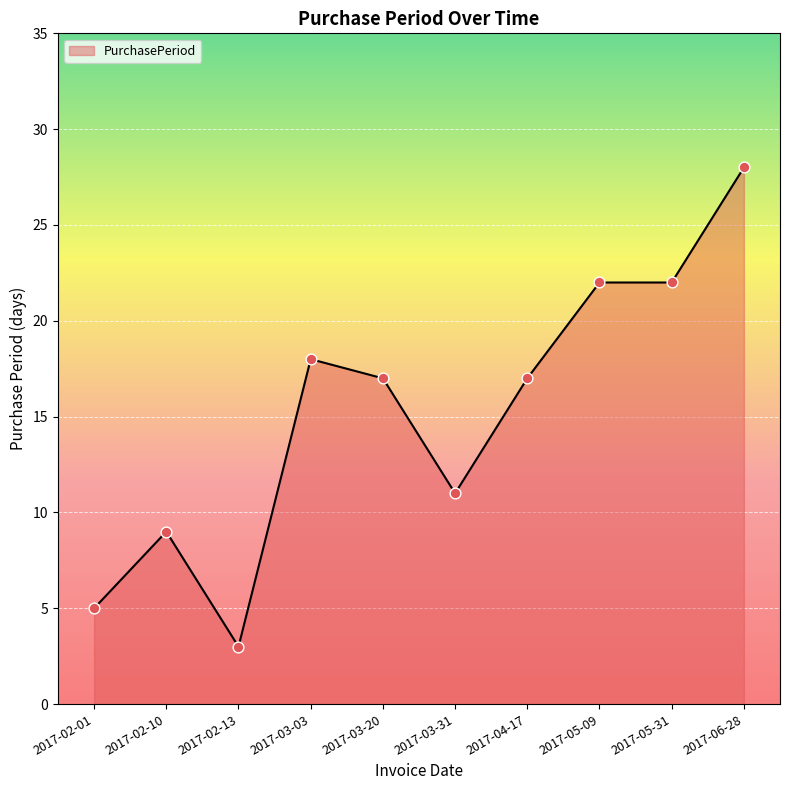

Which has a higher value, 2017-03-03 or 2017-05-31?

2017-05-31